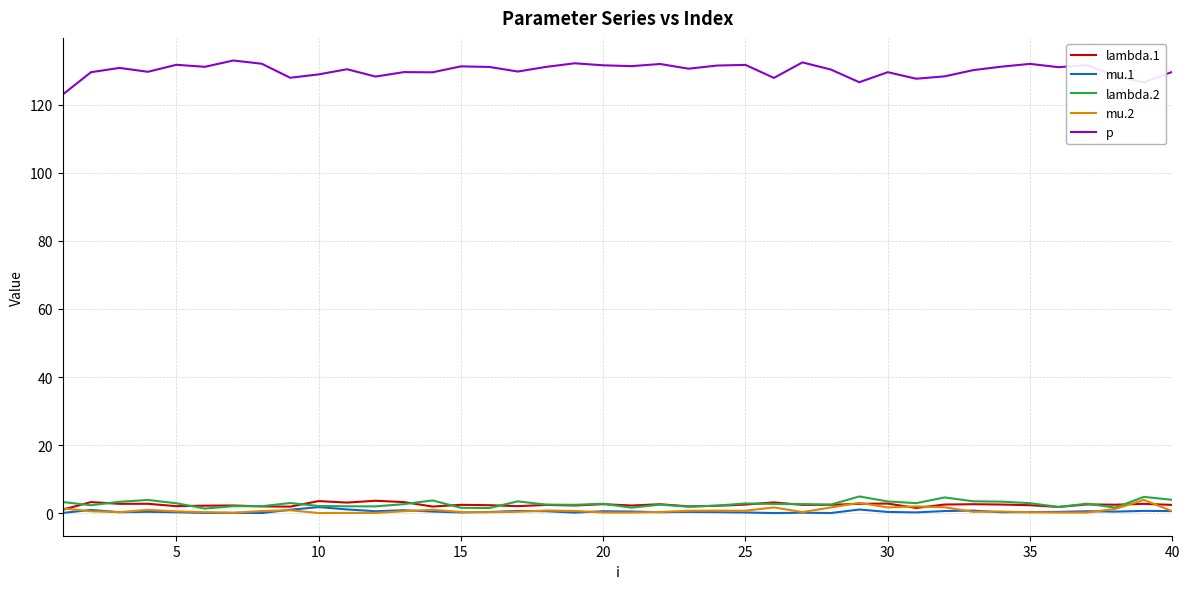

Which series has the largest total across all categories?

p